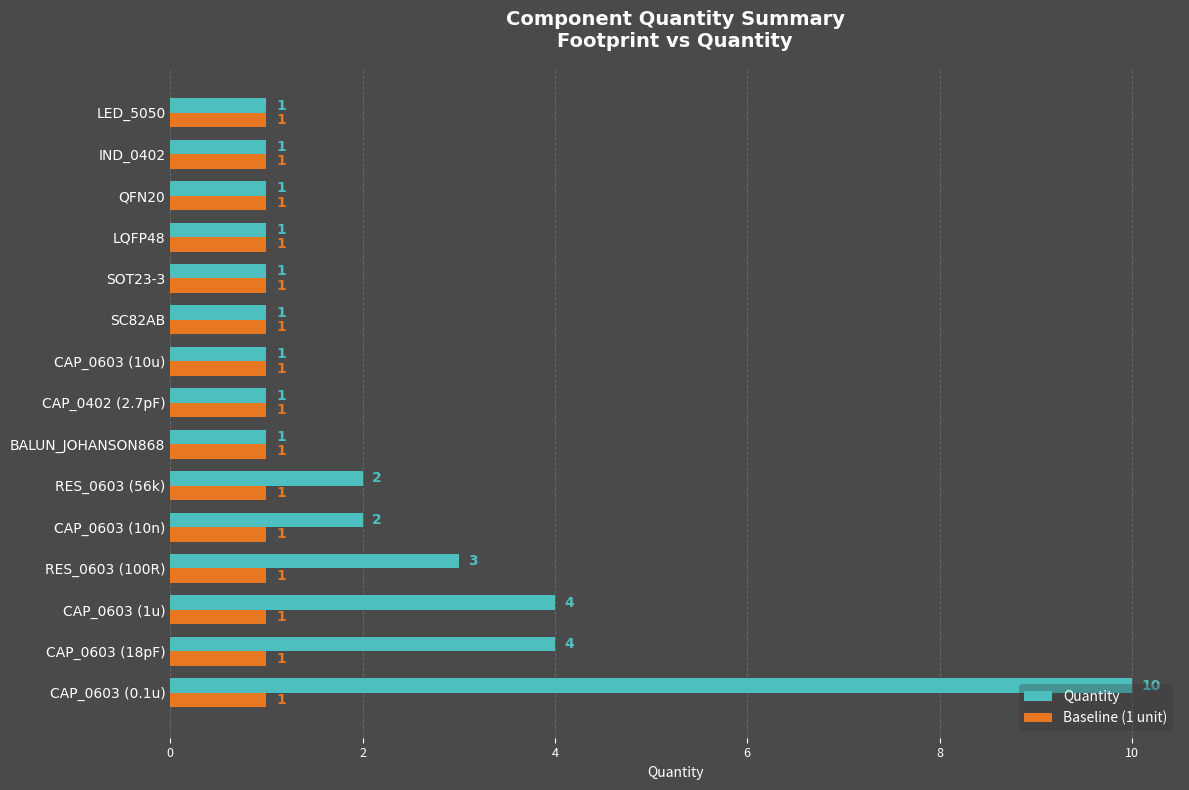

The Quantity series shows 1 at CAP_0402 (2.7pF). True or false?

True